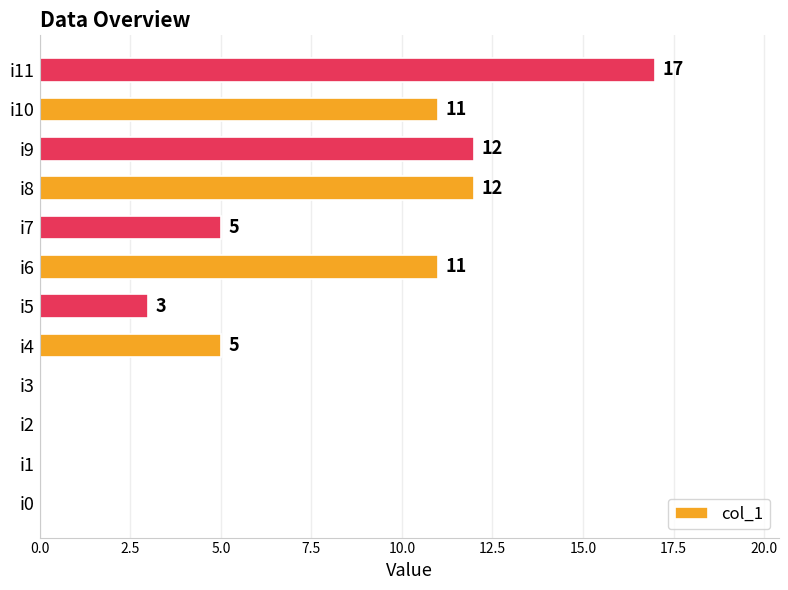

The value at i3 is -11. True or false?

False